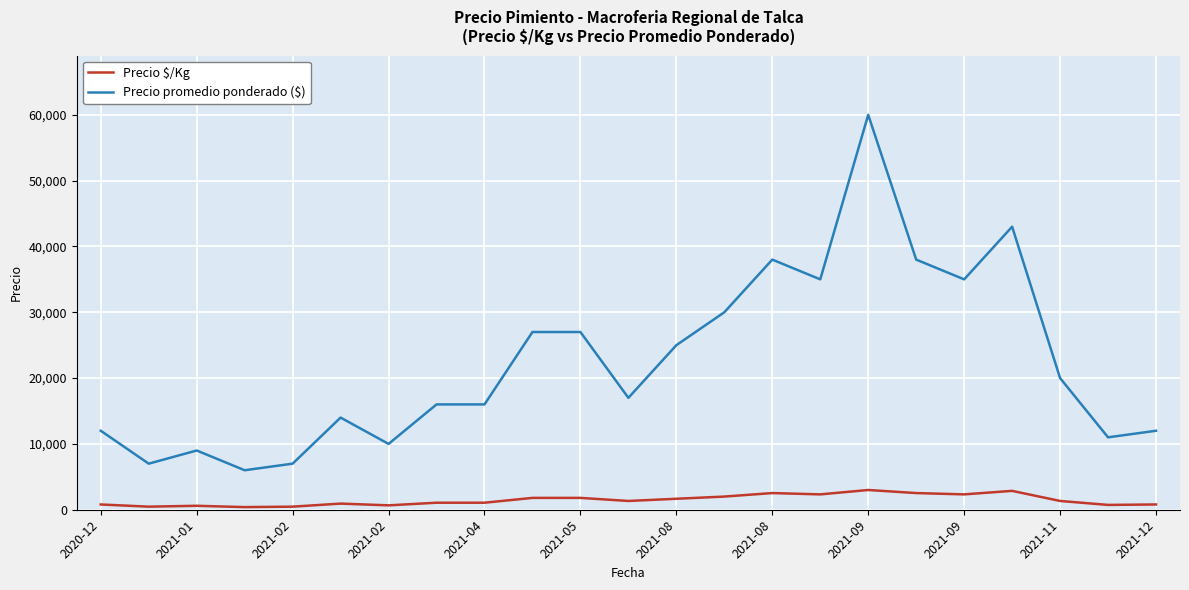

What is the average value of the Precio promedio ponderado ($) series?

22391